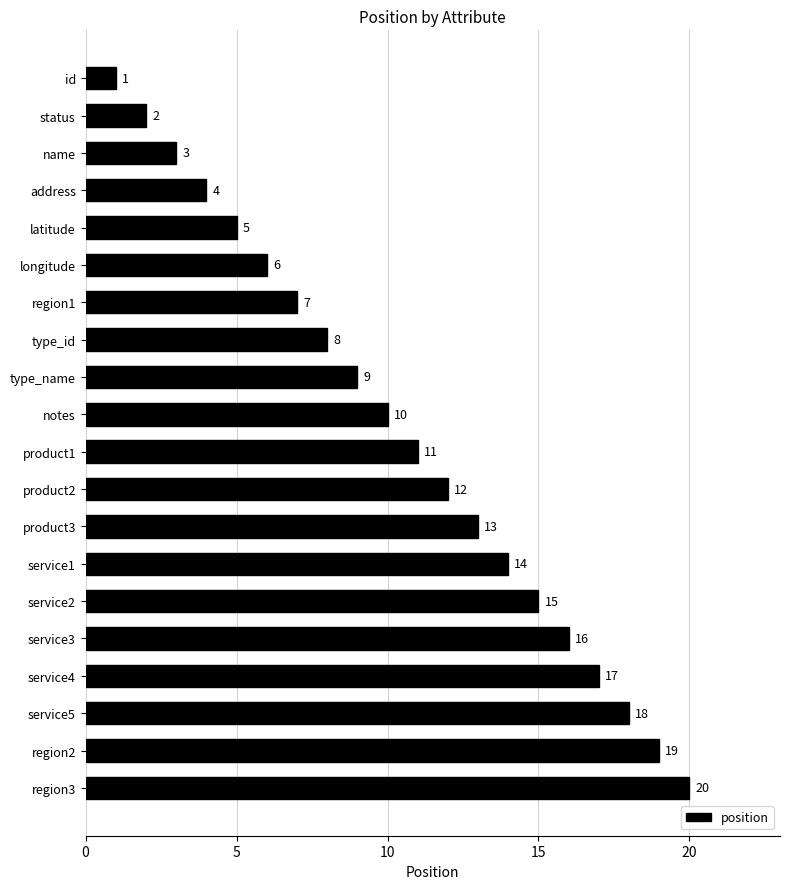

Reading top to bottom, what are all the values shown in this chart?

1	2	3	4	5	6	7	8	9	10	11	12	13	14	15	16	17	18	19	20